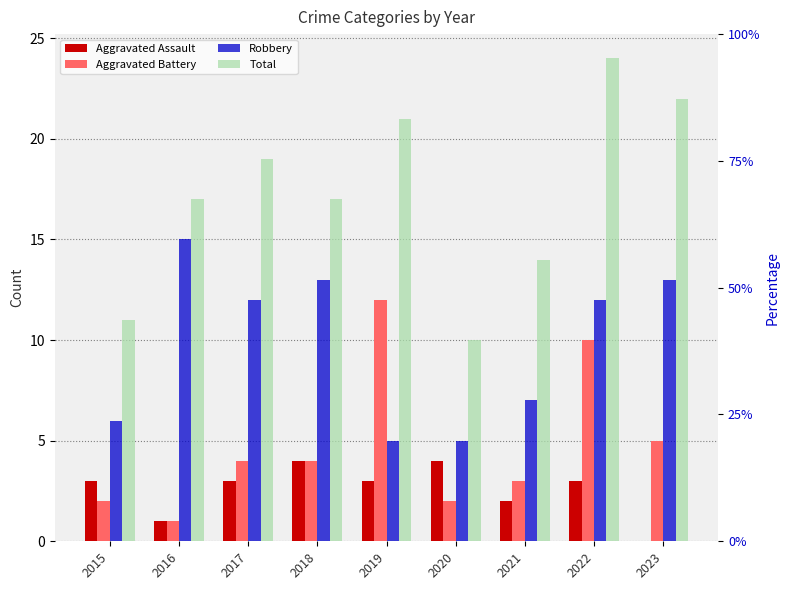

What are all the series names shown in the legend?

Aggravated Assault, Aggravated Battery, Robbery, Total